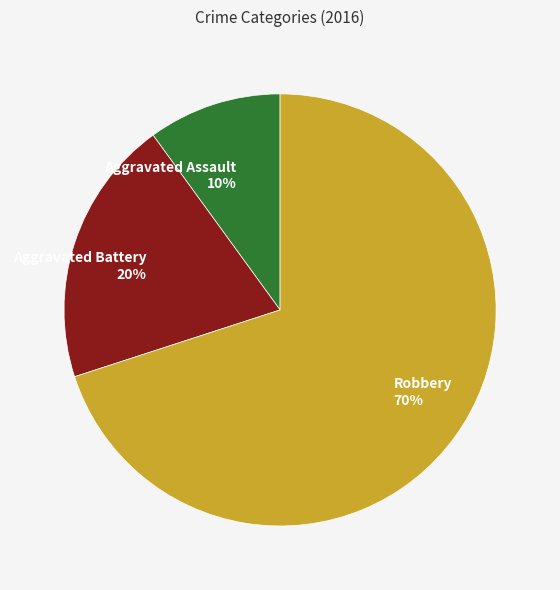

Which category has the smallest portion of the pie?

Aggravated Assault